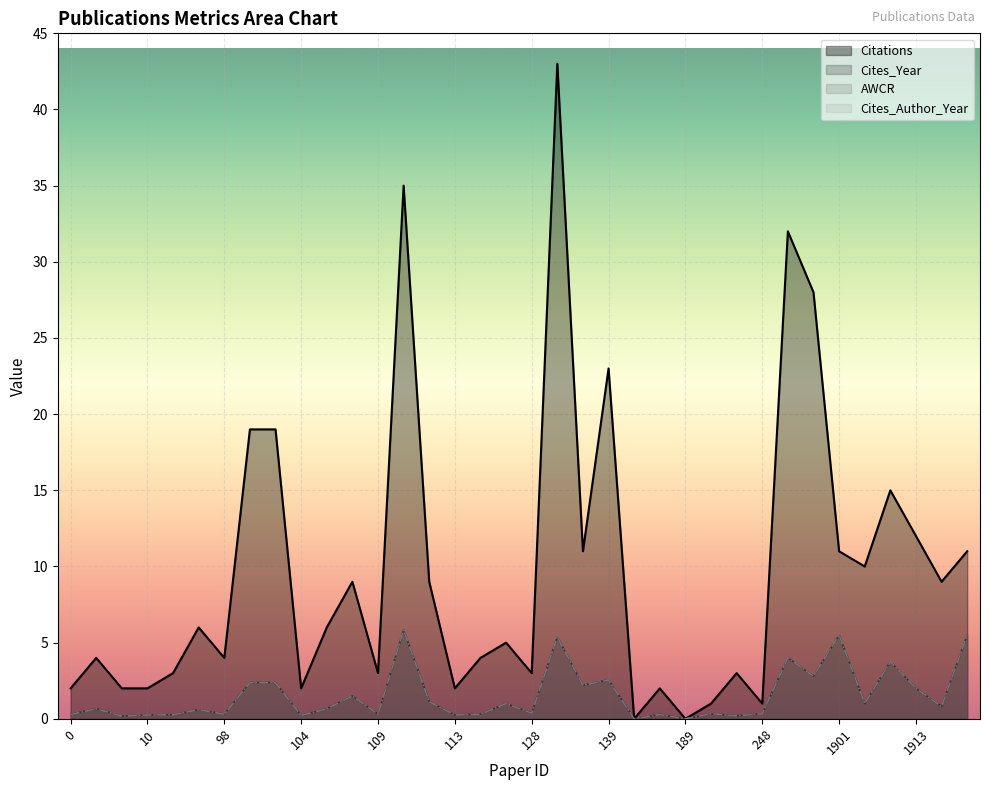

What is the total value across all series at 10?

2.8